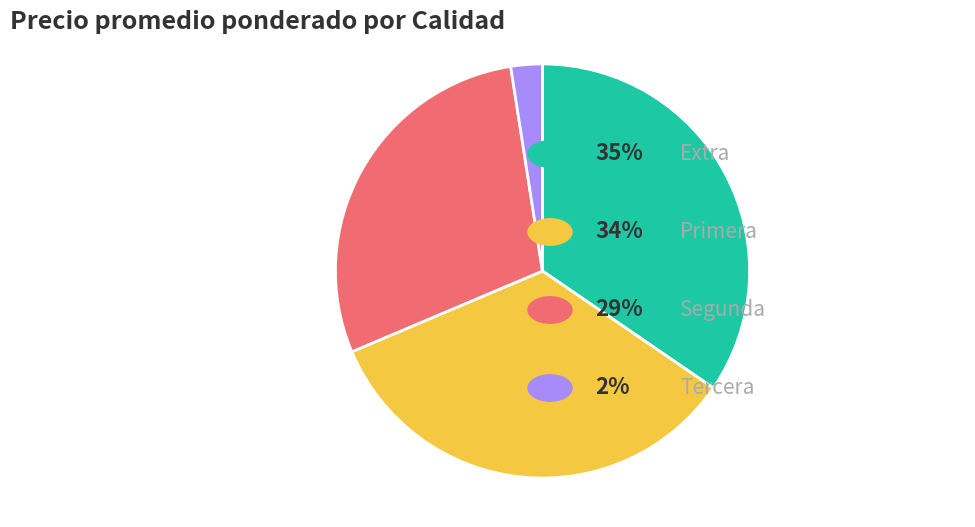

Is there any slice that represents more than half of the pie?

No